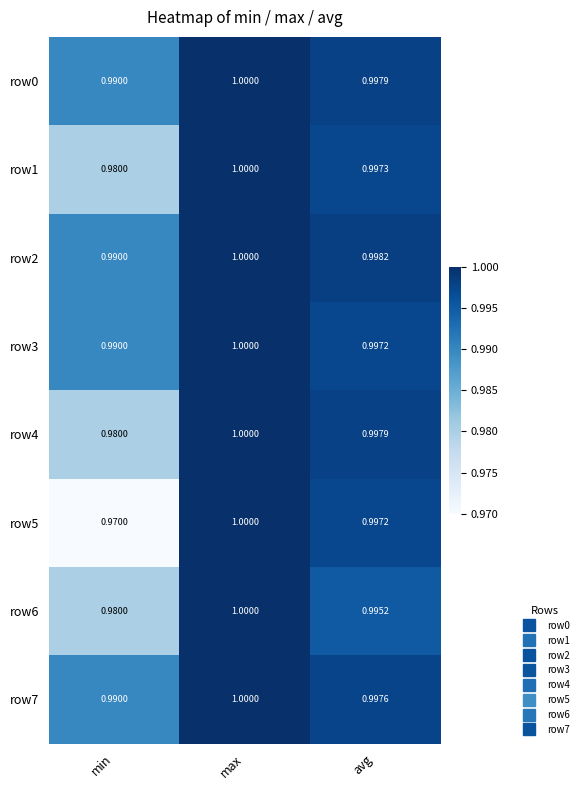

Between max and avg, which series saw the biggest shift?

row6